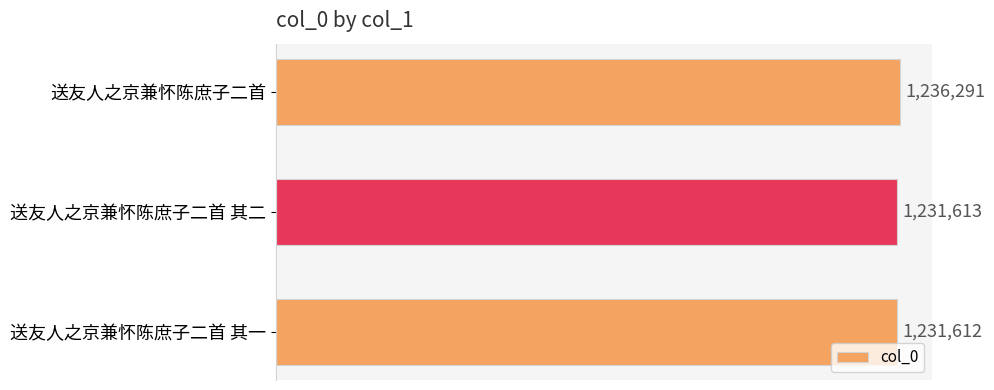

At which category does the chart reach its minimum across all series?

送友人之京兼怀陈庶子二首 其一